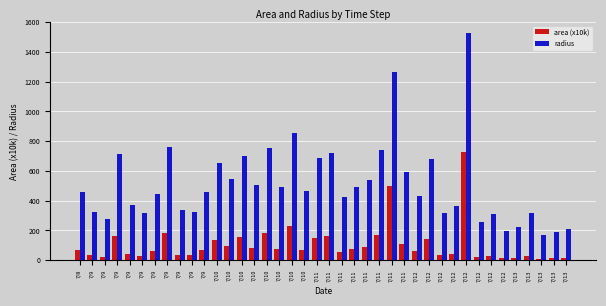

True or false: area (x10k) has a value of 53.7 at 7/9.

False